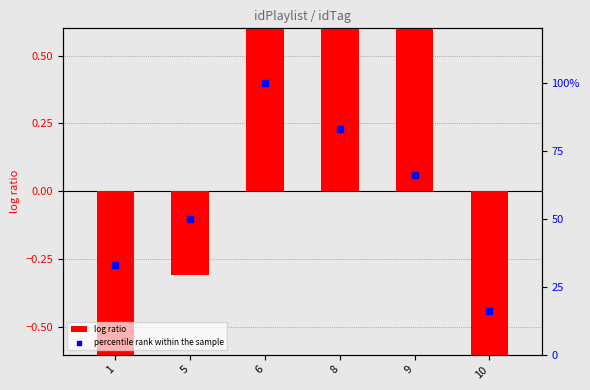

Which series has the largest Y range (max minus min)?

percentile rank within the sample